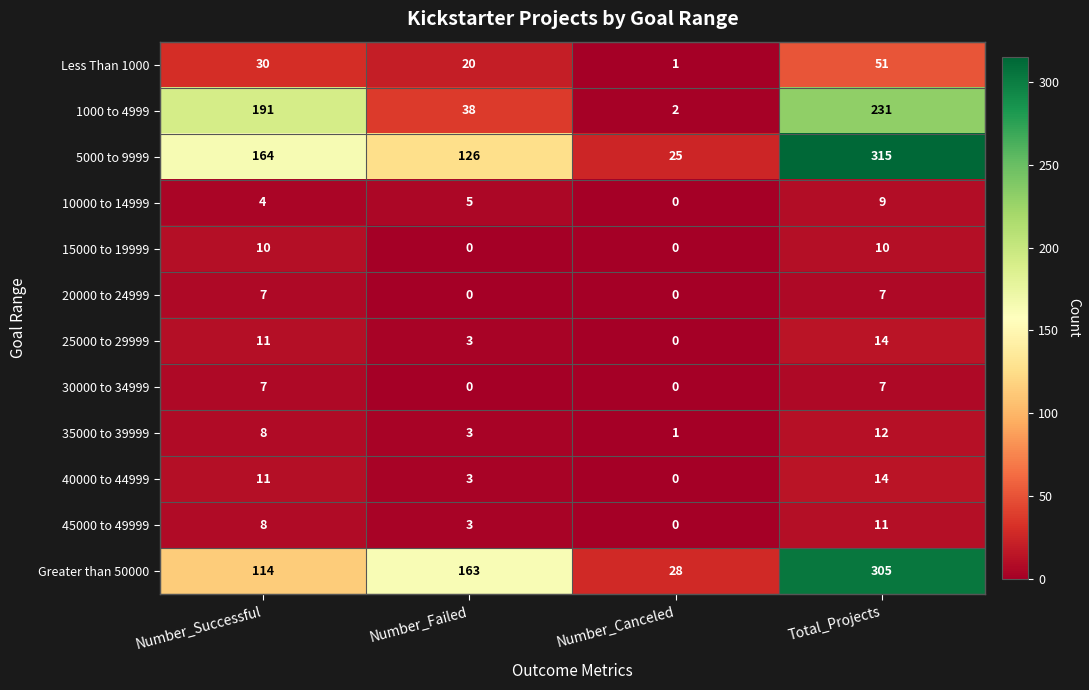

What is the greatest value displayed?

315